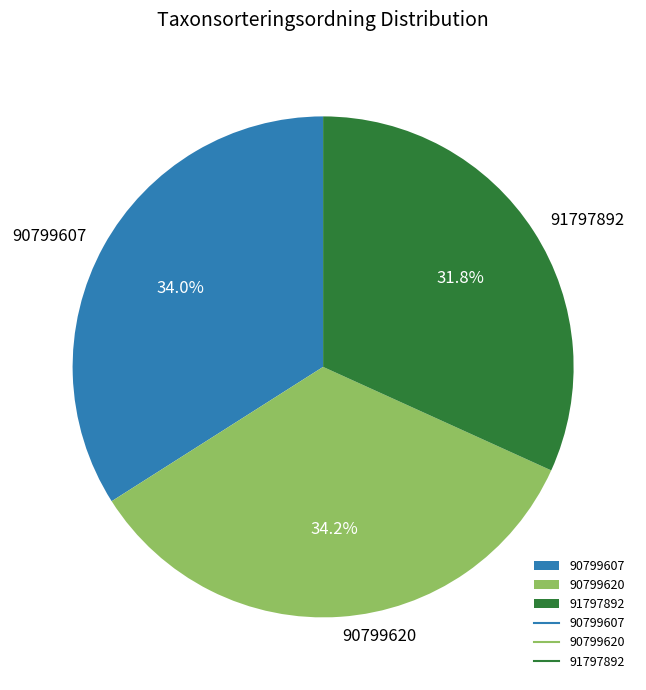

To the nearest percent, what is the combined percentage of 91797892 and 90799620?

66%